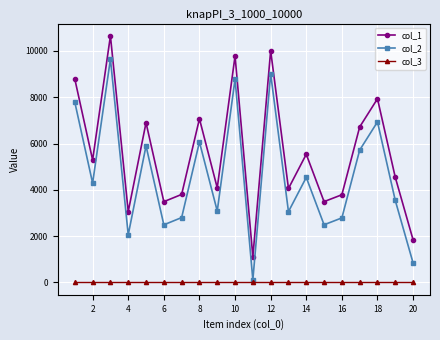

True or false: col_1 and col_2 intersect in this chart.

False